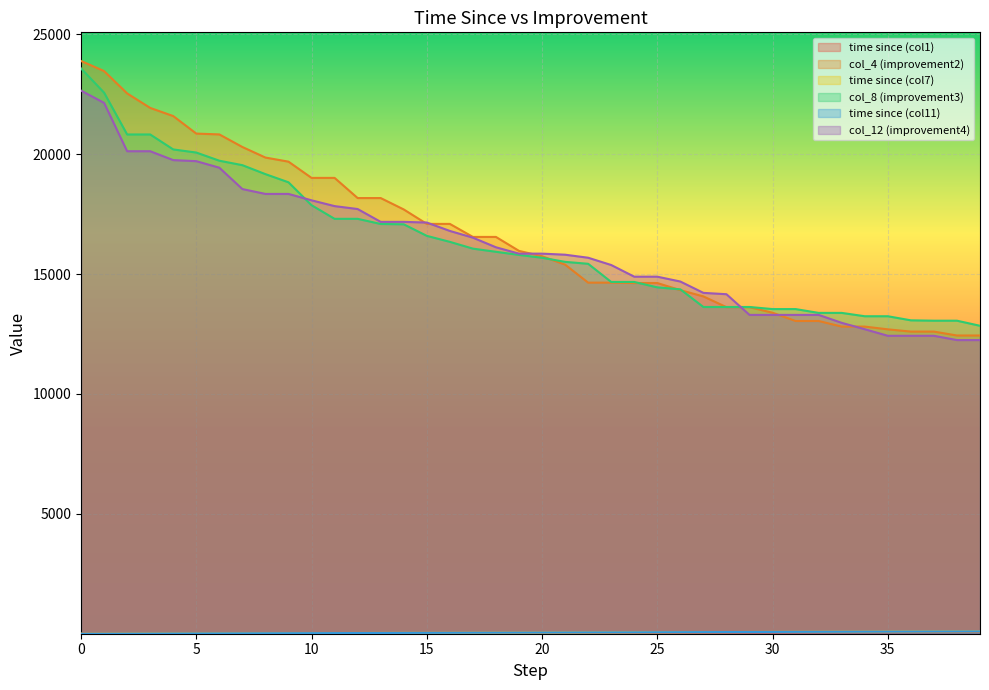

List the labels in order of time since (col7) value, largest first.

39, 38, 37, 36, 35, 34, 33, 32, 31, 30, 29, 28, 27, 26, 25, 24, 23, 22, 21, 20, 19, 18, 17, 16, 15, 14, 13, 12, 11, 10, 9, 8, 7, 6, 5, 4, 3, 2, 1, 0